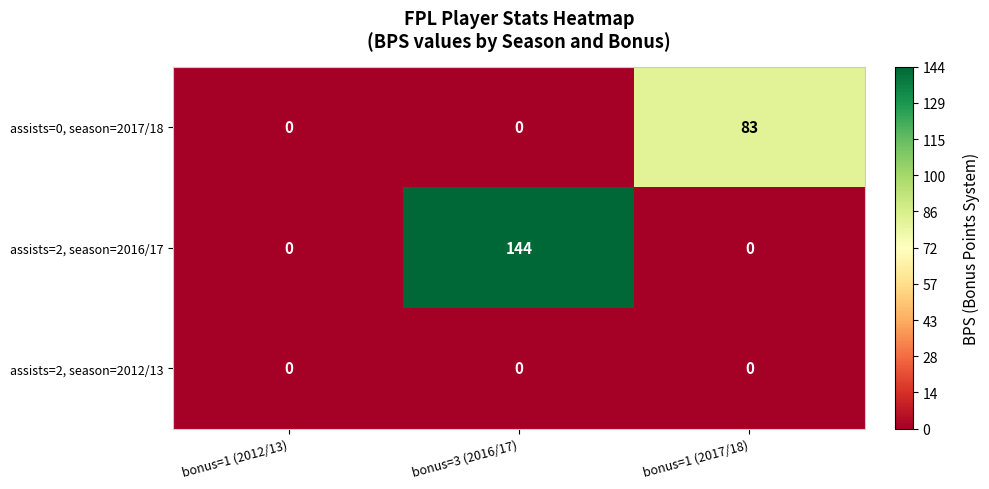

Which series has the largest total across all categories?

assists=2, season=2016/17